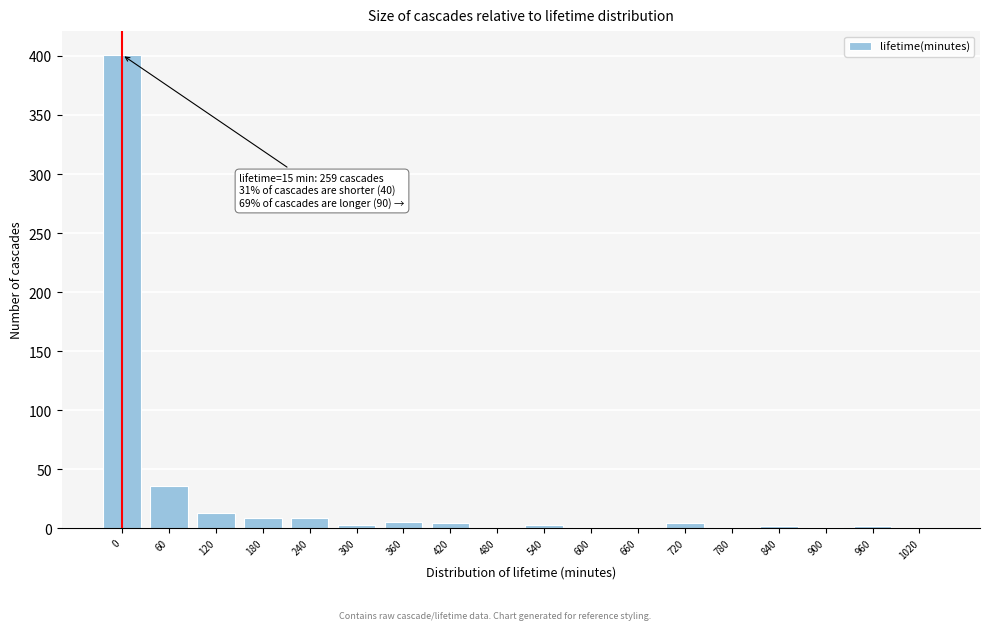

What is the sum of all values?

495